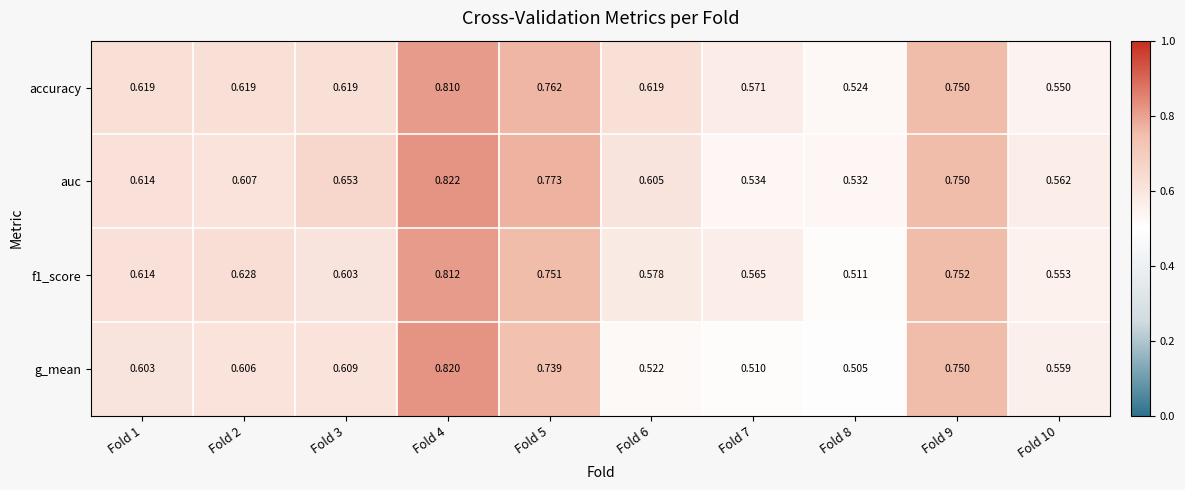

Which series changed the most between Fold 2 and Fold 9?

g_mean